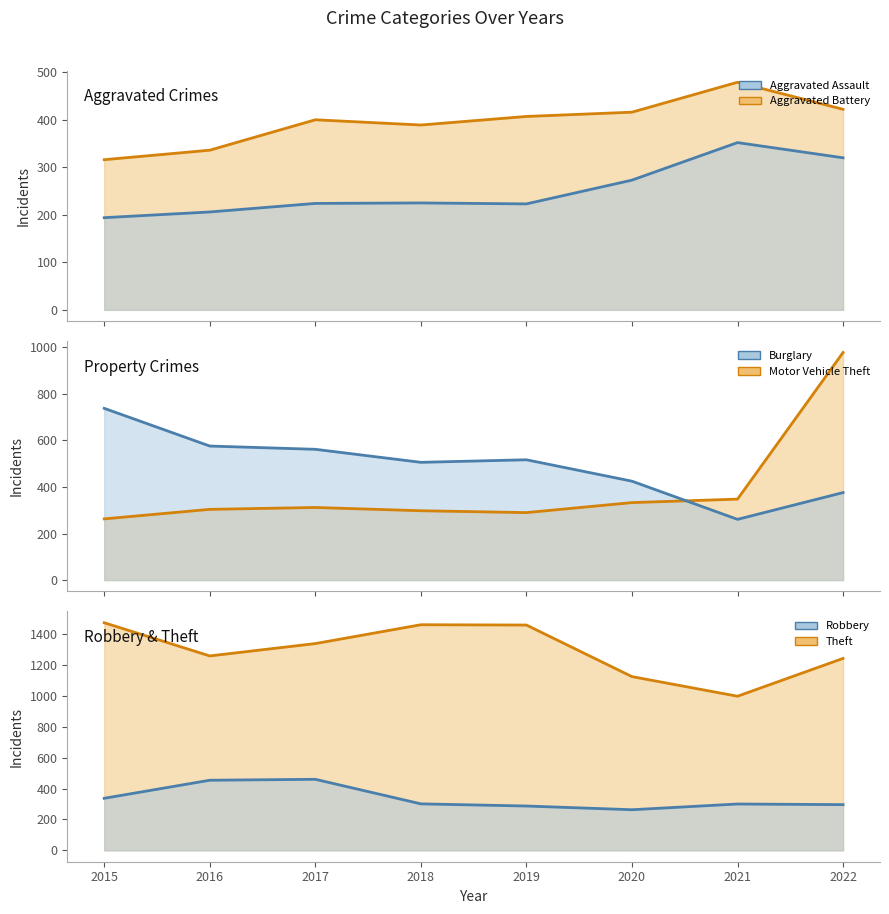

Between 2015 and 2022, which series saw the biggest shift?

Motor Vehicle Theft (line)